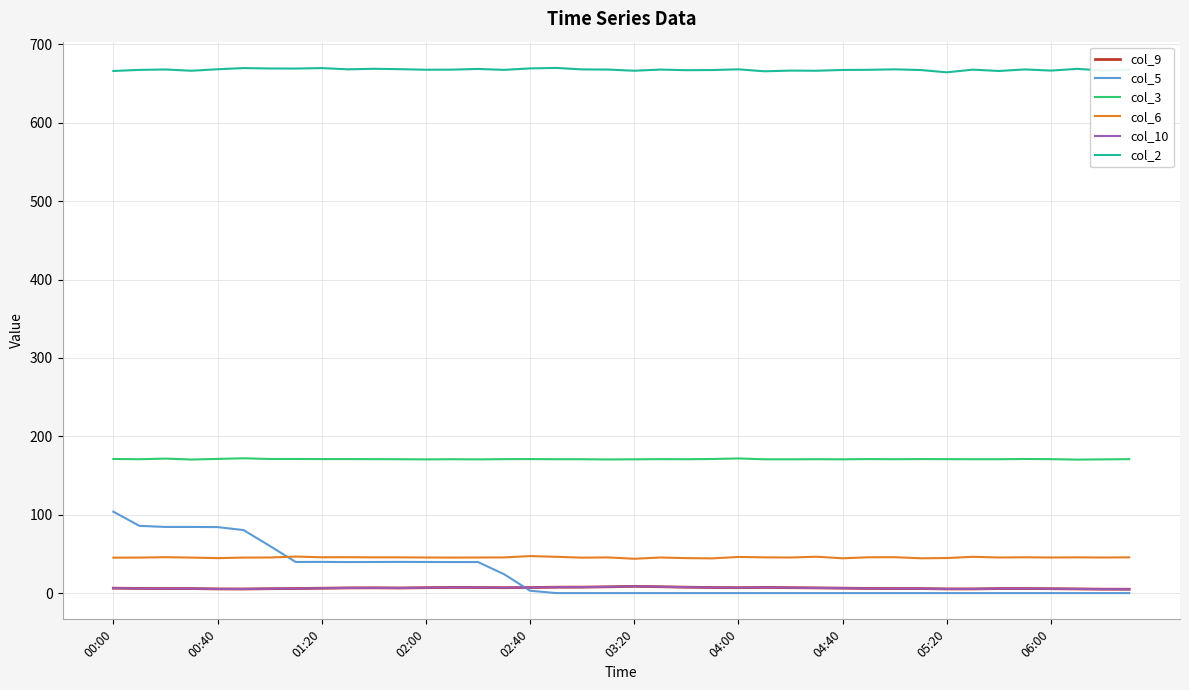

At how many categories does at least one series exceed 18?

40